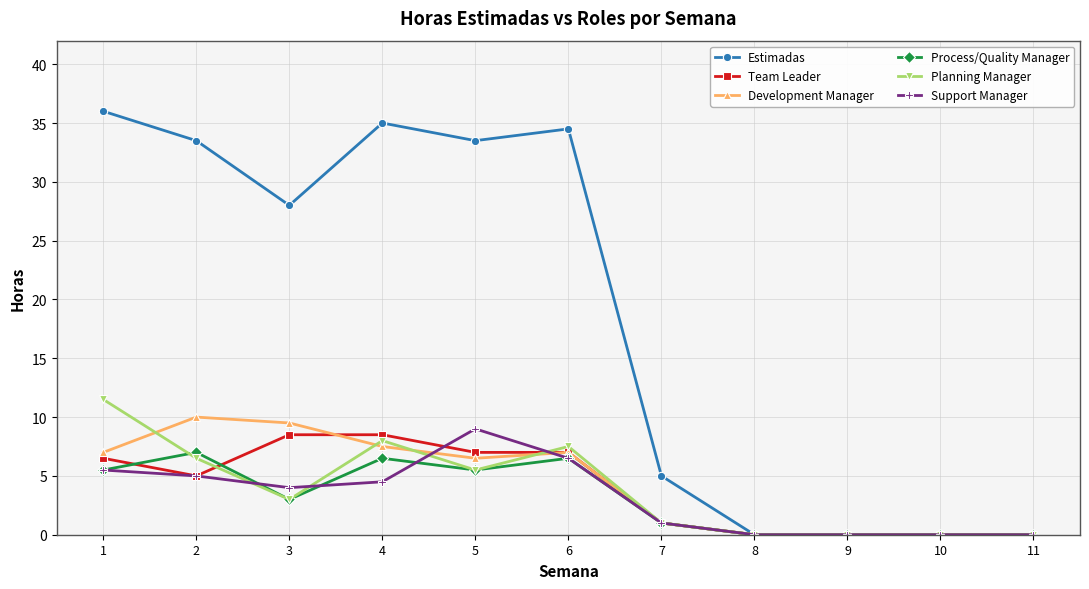

At how many categories does at least one series exceed 6?

6